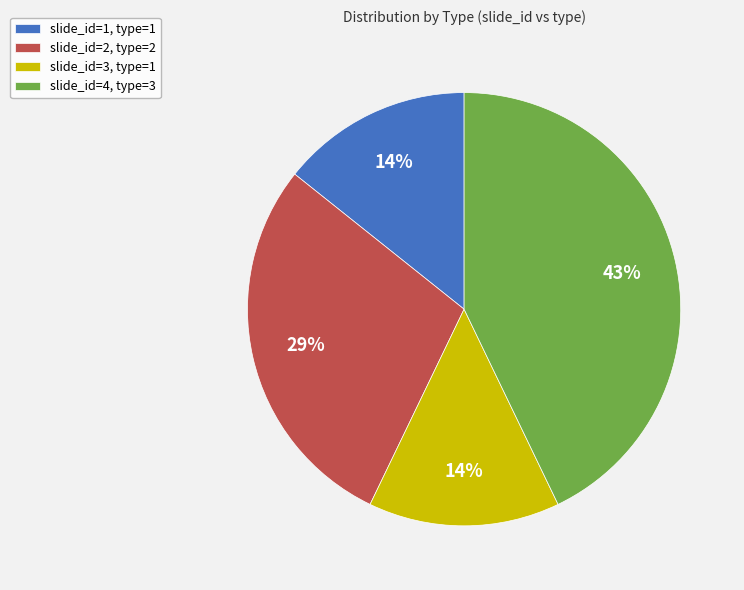

The slide_id=2, type=2 slice represents 29% of the pie. True or false?

True